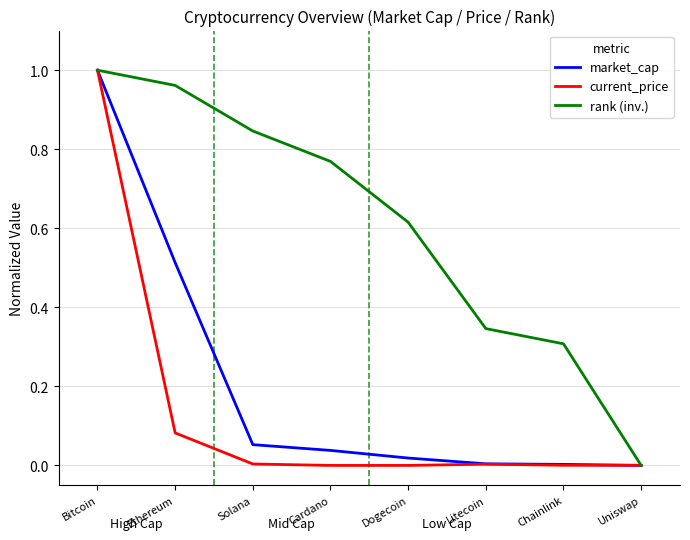

True or false: rank (inv.) has a value of 0.3 at Chainlink.

True